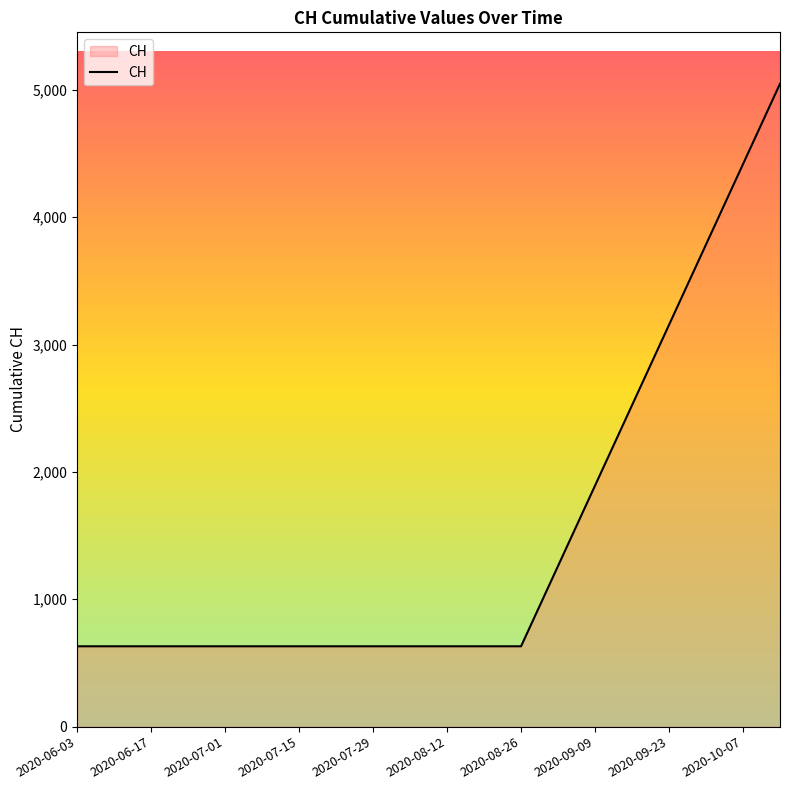

What is the maximum value shown in the chart?

5048